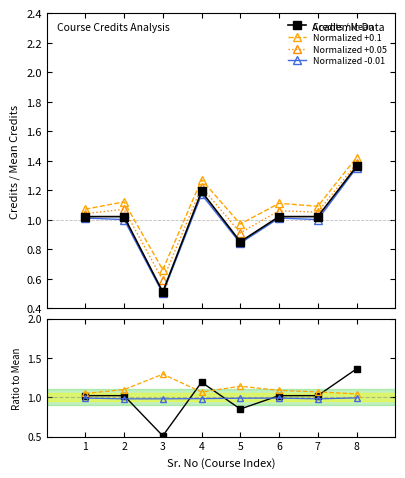

What is the approximate value of Normalized +0.05 at 6?

1.1